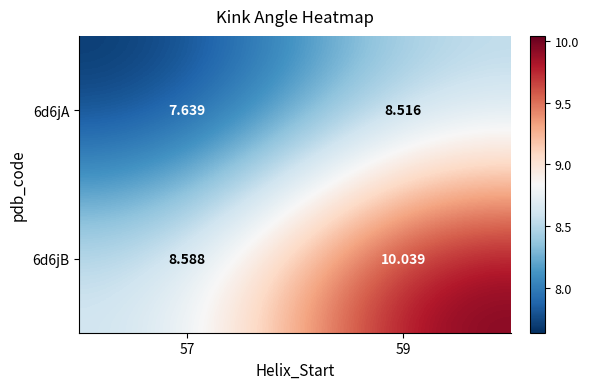

Rank the series by their maximum value, from highest to lowest.

6d6jB, 6d6jA